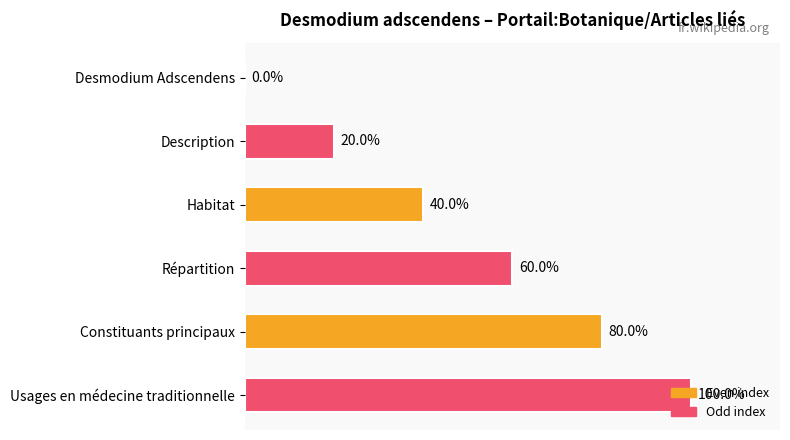

At which label is the value closest to 50?

Habitat